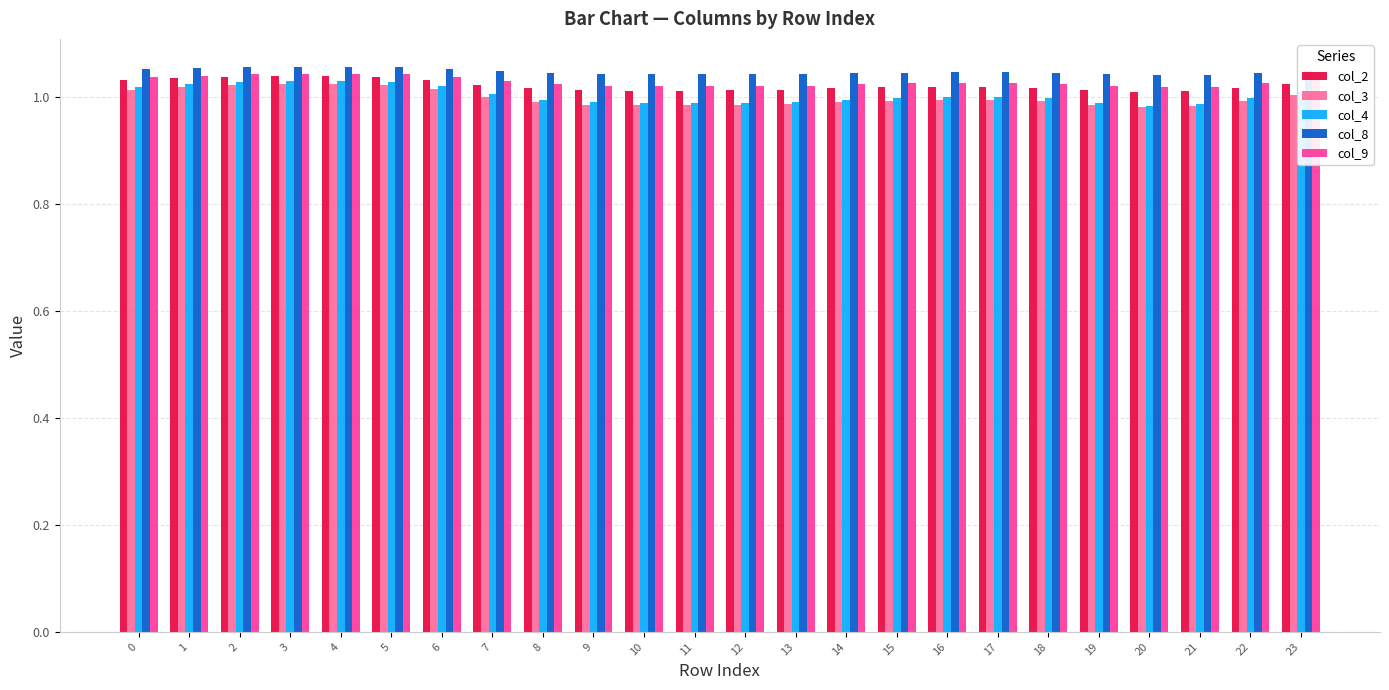

True or false: col_3 has a value of 1.0 at 3.

True